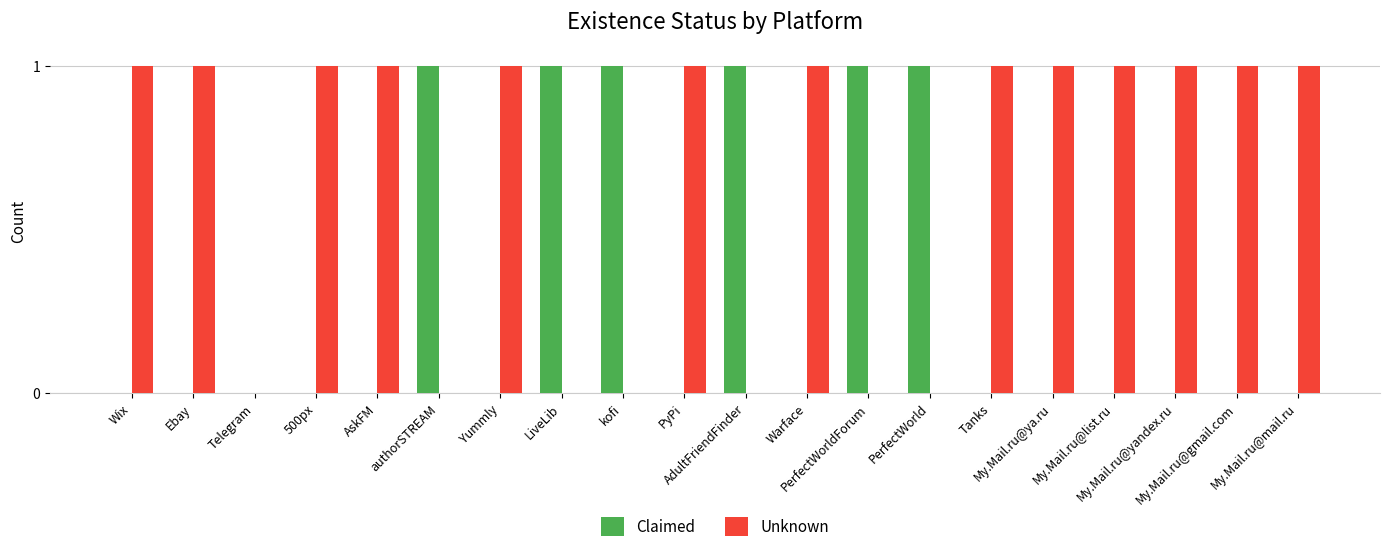

How many data points does each series have?

20